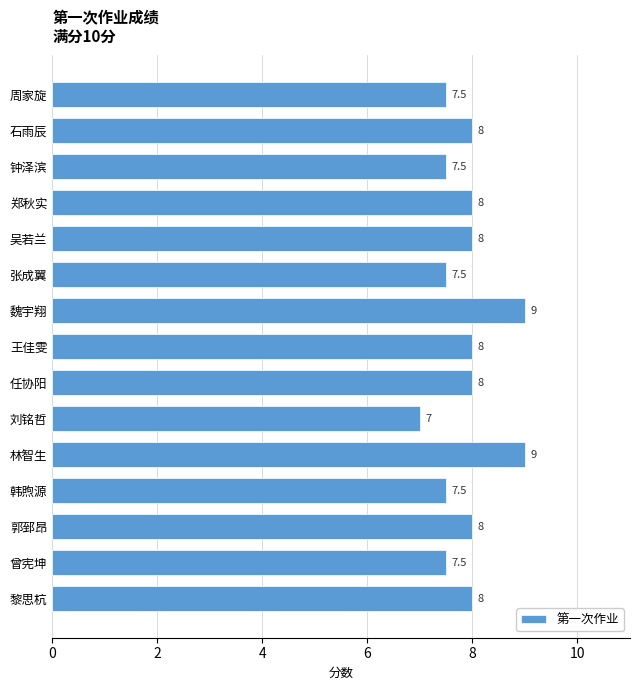

Which label corresponds to the smallest value in the chart?

刘铭哲